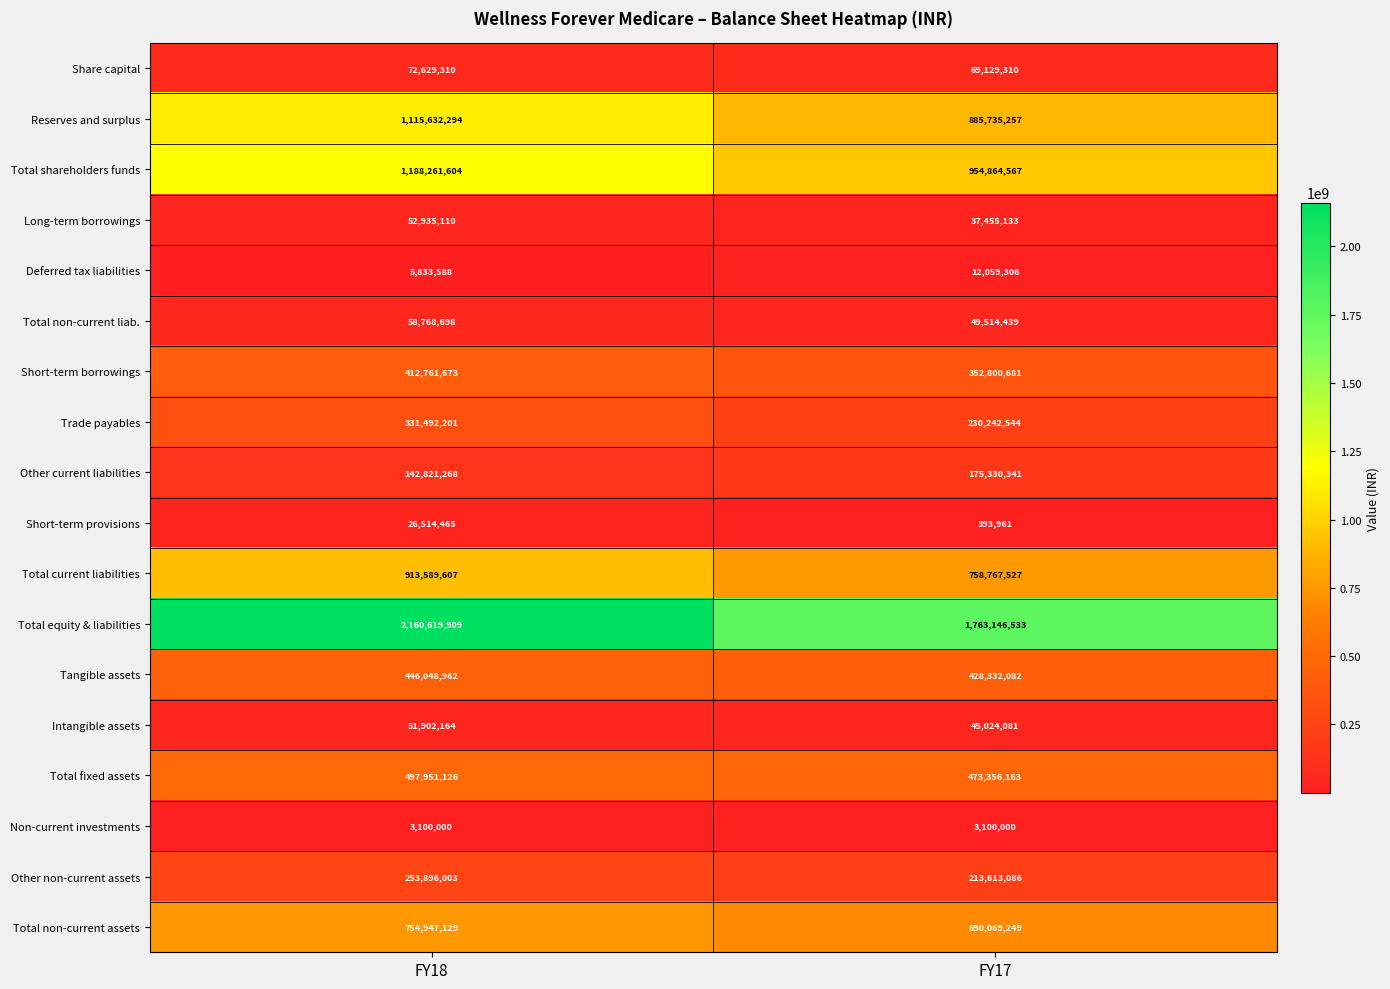

Which series has the largest range (max minus min)?

Total equity & liabilities